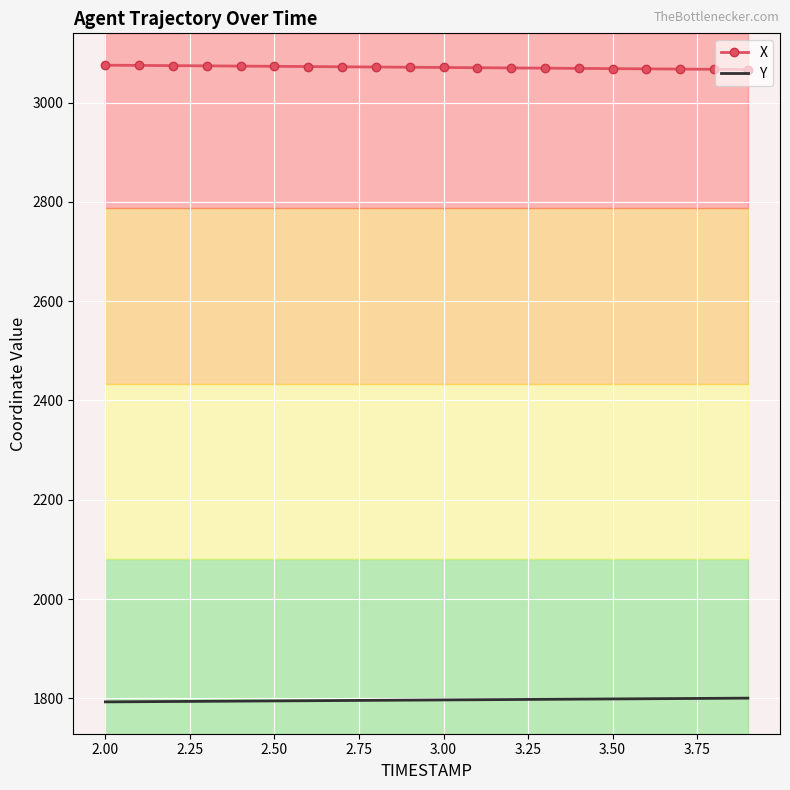

Which series has the largest total across all categories?

X